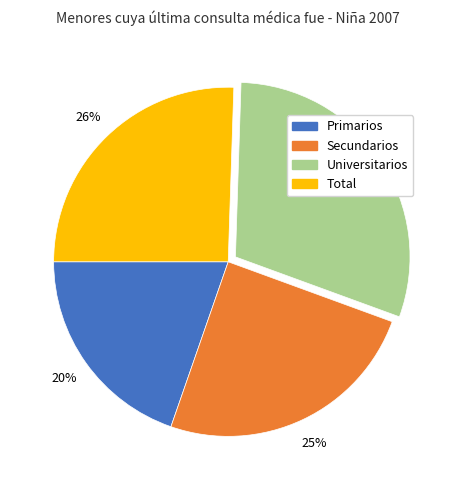

To the nearest percent, what percentage of the pie is Secundarios?

25%